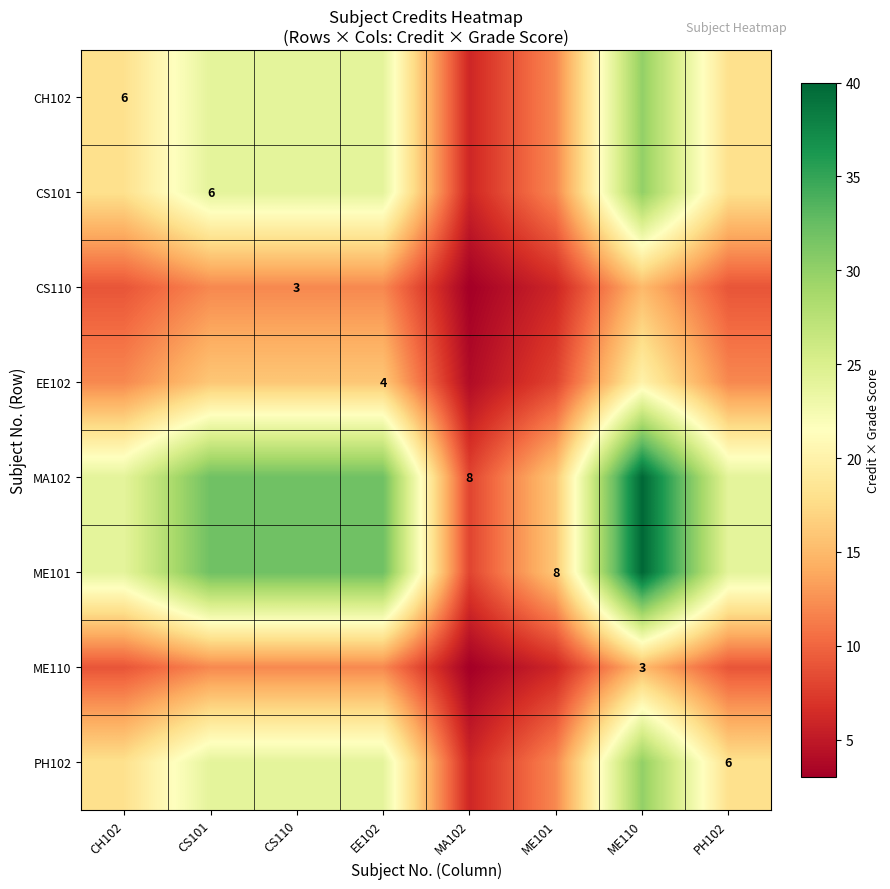

The PH102 series shows 24 at CS101. True or false?

True